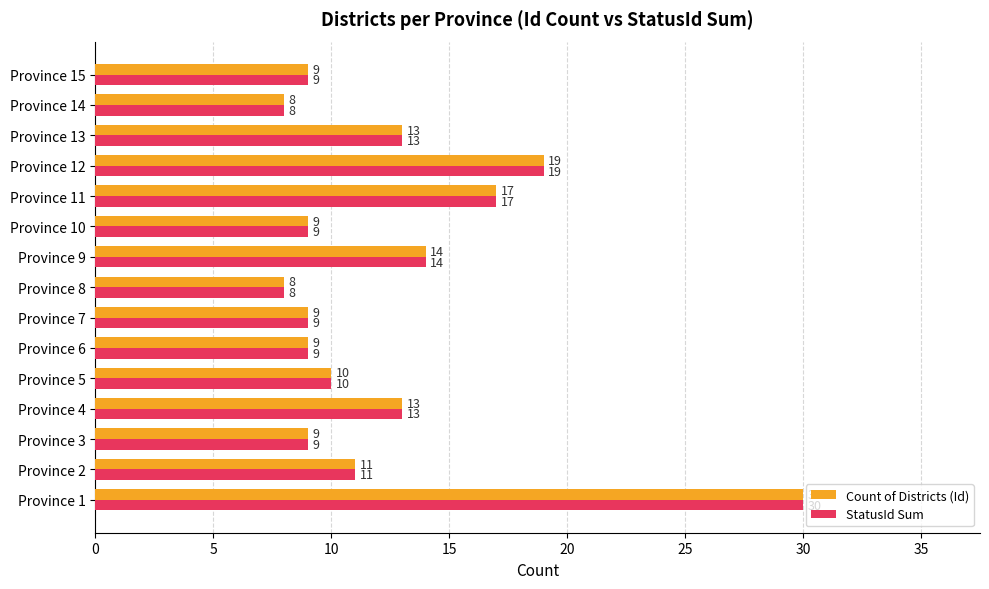

What is the total value across all series at Province 14?

16